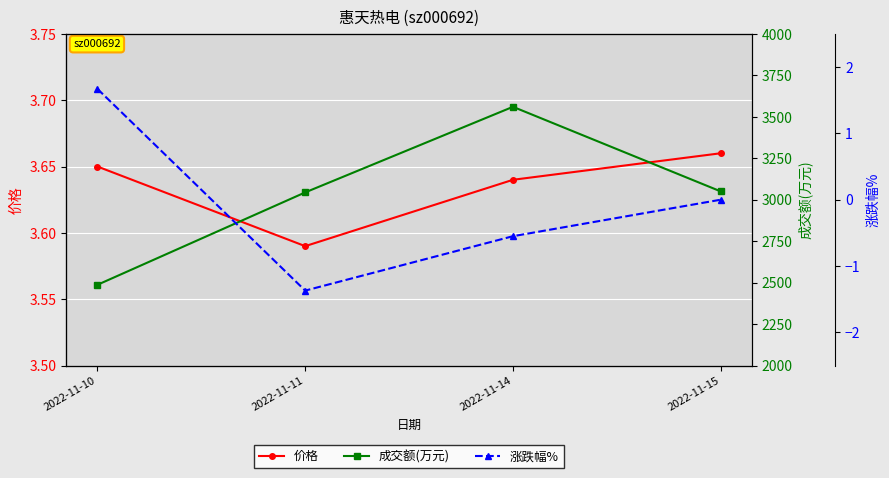

What is the smallest value displayed?

-1.4